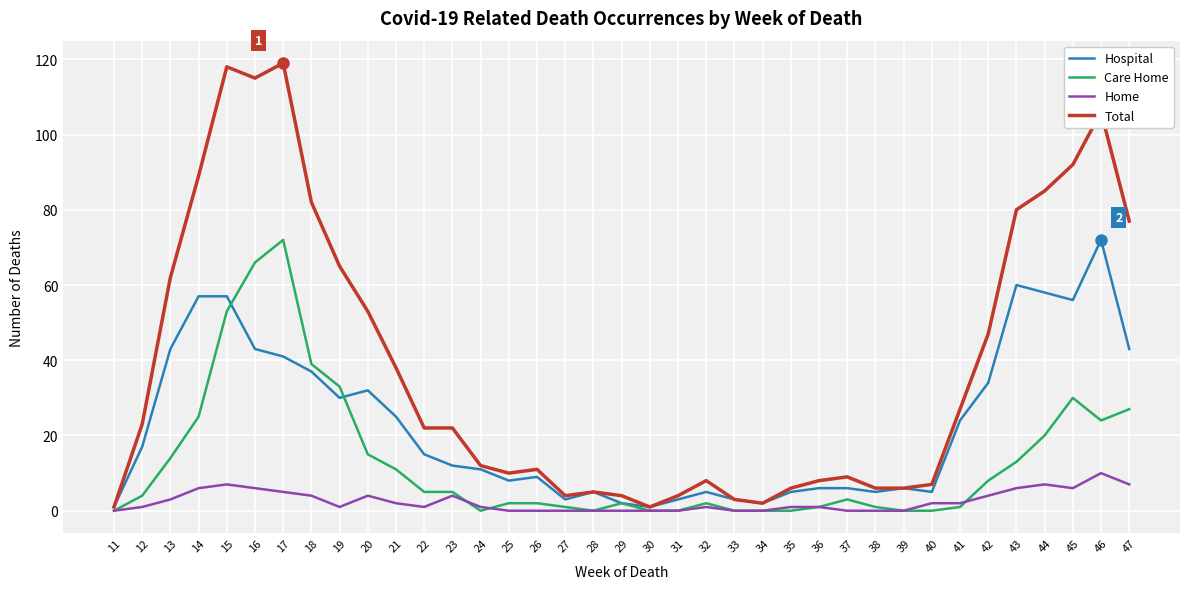

What is the highest value of the Care Home series?

72